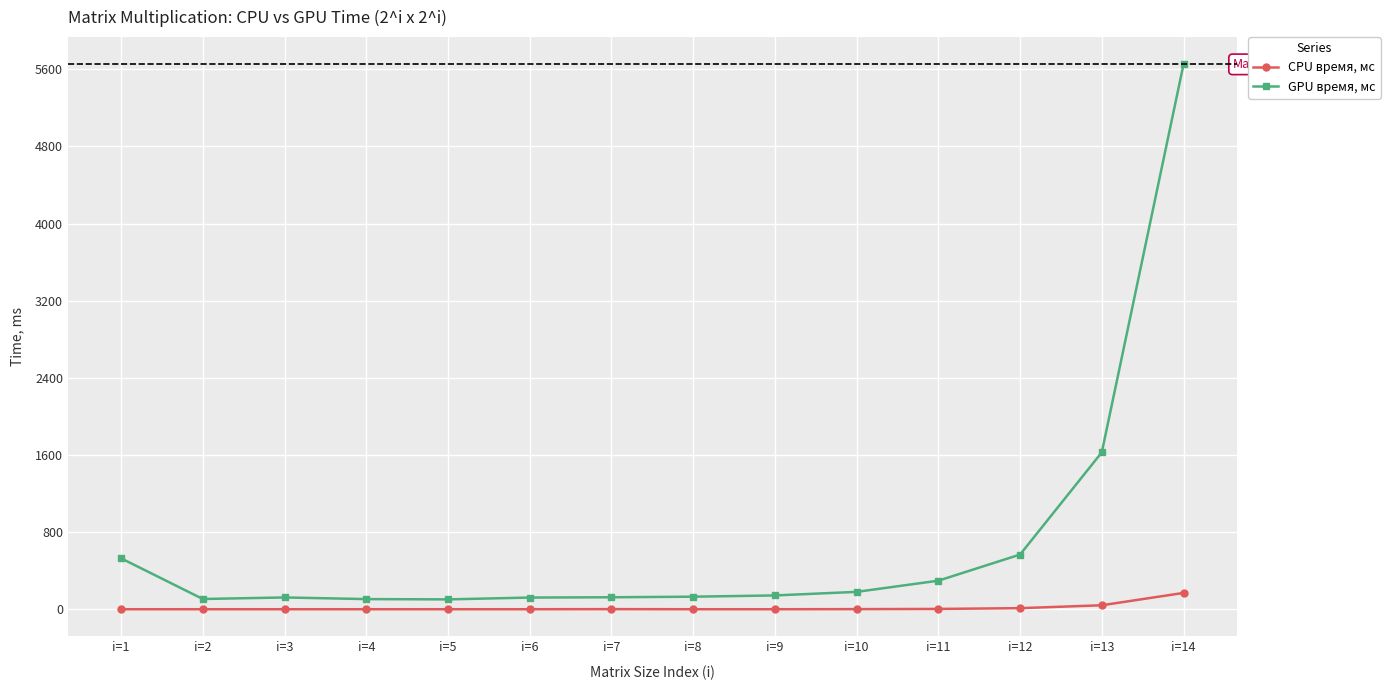

The value of CPU время, мс at i=1 is 0. True or false?

True